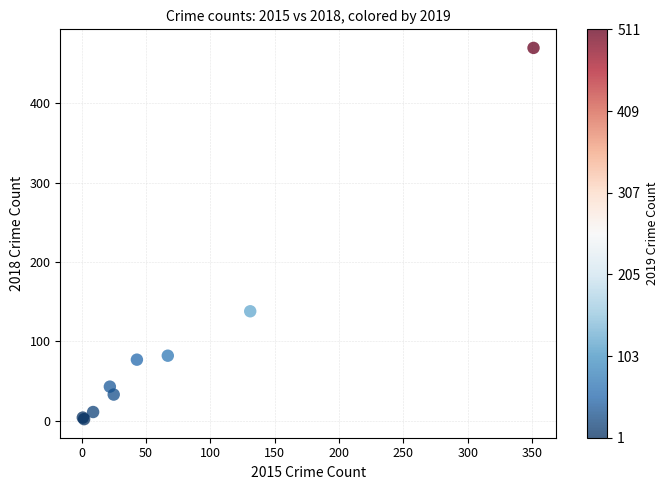

What Y value in the scatter plot is closest to 236?

138